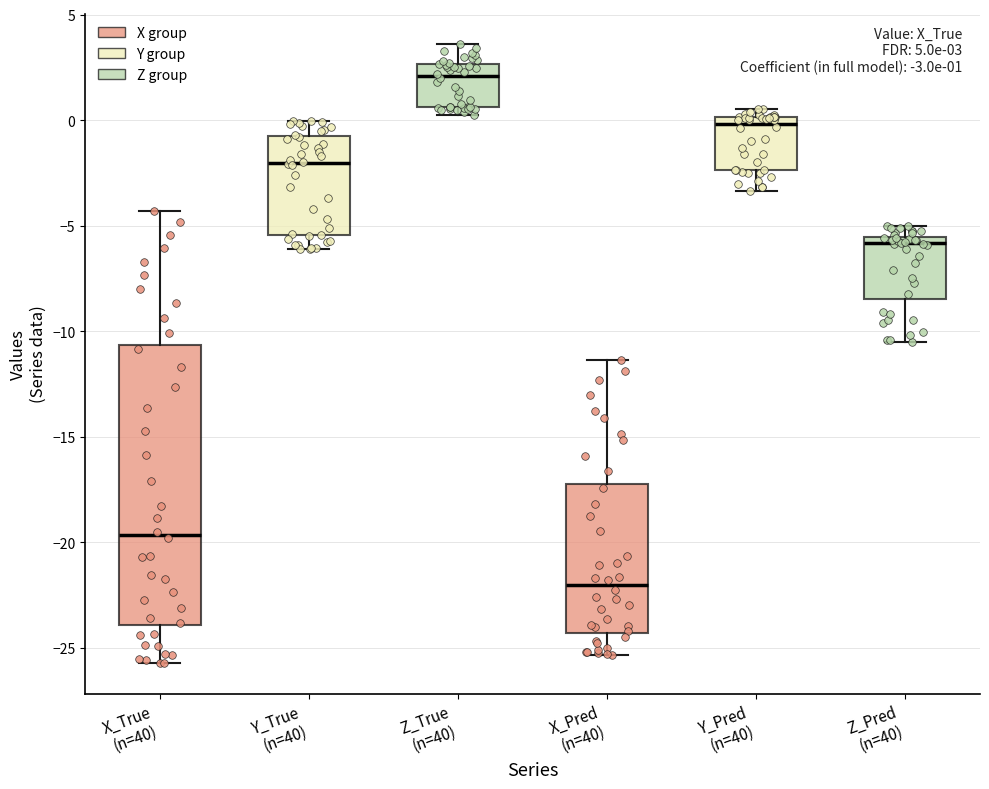

Which box's median line is the lowest?

X_Pred (n=40)